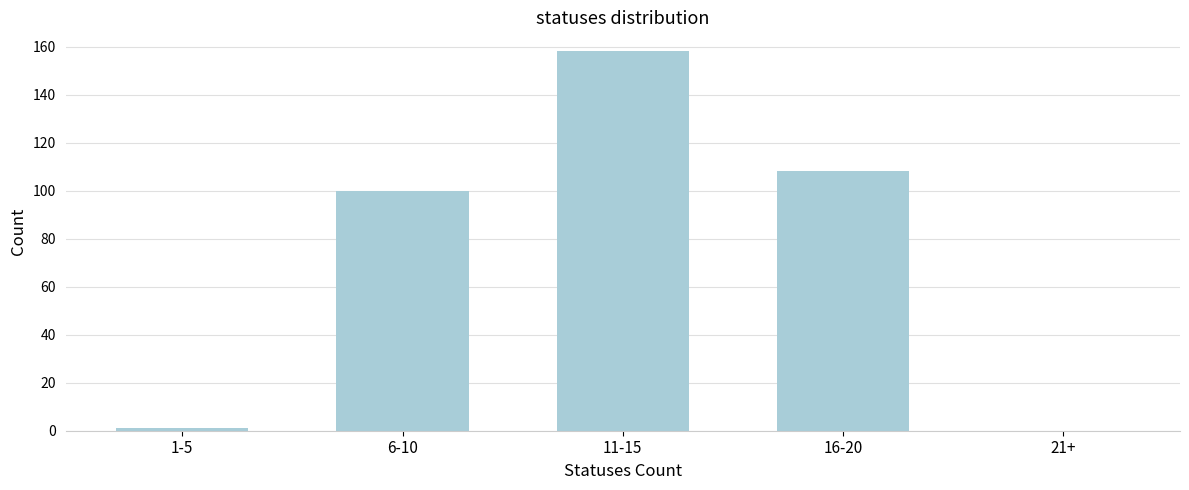

Reading left to right, list all the values displayed in this chart.

1-5=1	6-10=100	11-15=158	16-20=108	21+=0